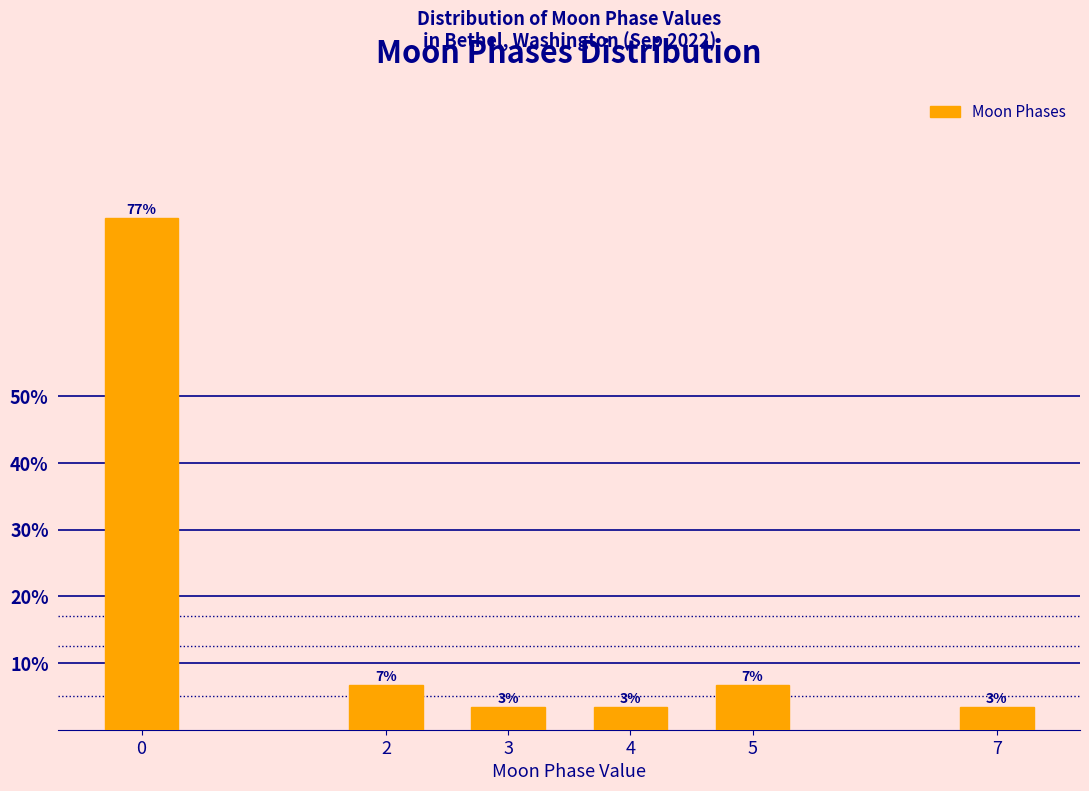

How many bars are there in total?

6